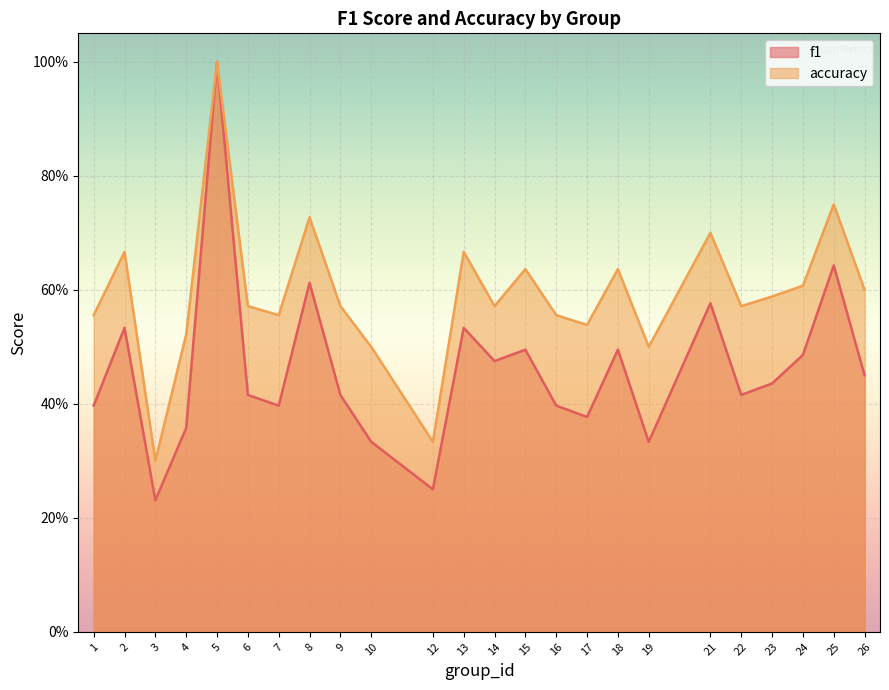

Reading left to right, list all the values displayed in this chart.

f1: 1=0.4	2=0.5	3=0.2	4=0.4	5=1.0	6=0.4	7=0.4	8=0.6	9=0.4	10=0.3	12=0.2	13=0.5	14=0.5	15=0.5	16=0.4	17=0.4	18=0.5	19=0.3	21=0.6	22=0.4	23=0.4	24=0.5	25=0.6	26=0.5
accuracy: 1=0.6	2=0.7	3=0.3	4=0.5	5=1.0	6=0.6	7=0.6	8=0.7	9=0.6	10=0.5	12=0.3	13=0.7	14=0.6	15=0.6	16=0.6	17=0.5	18=0.6	19=0.5	21=0.7	22=0.6	23=0.6	24=0.6	25=0.8	26=0.6